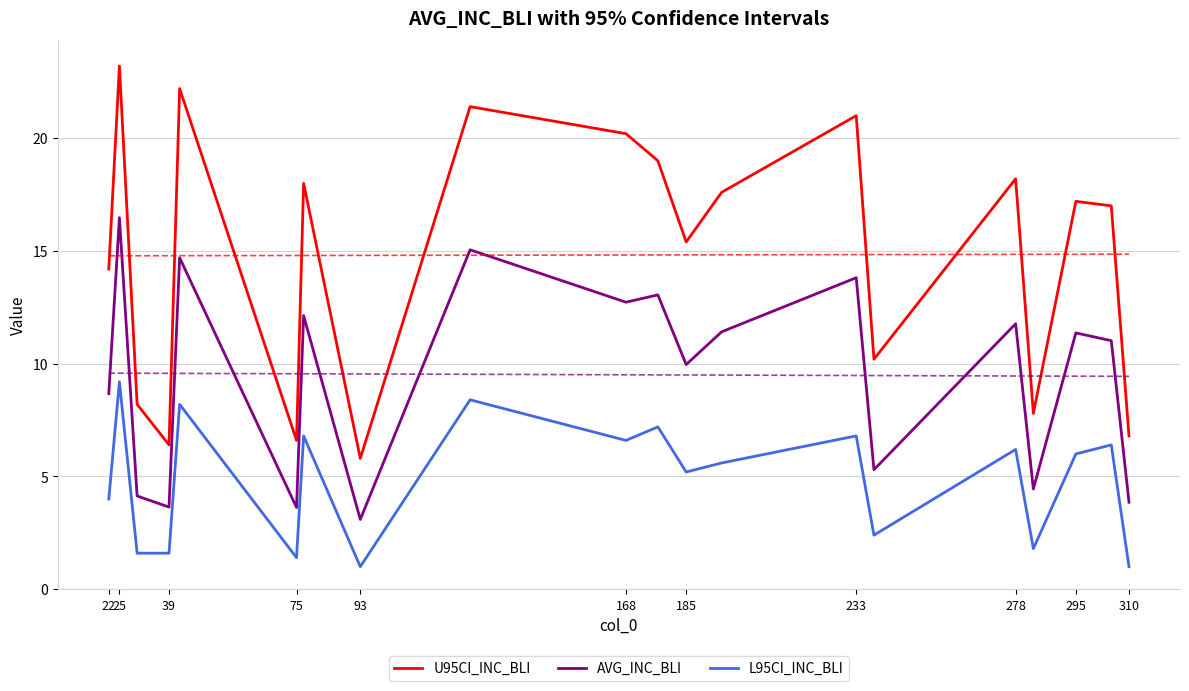

Does the chart display data point markers on the line(s)?

No